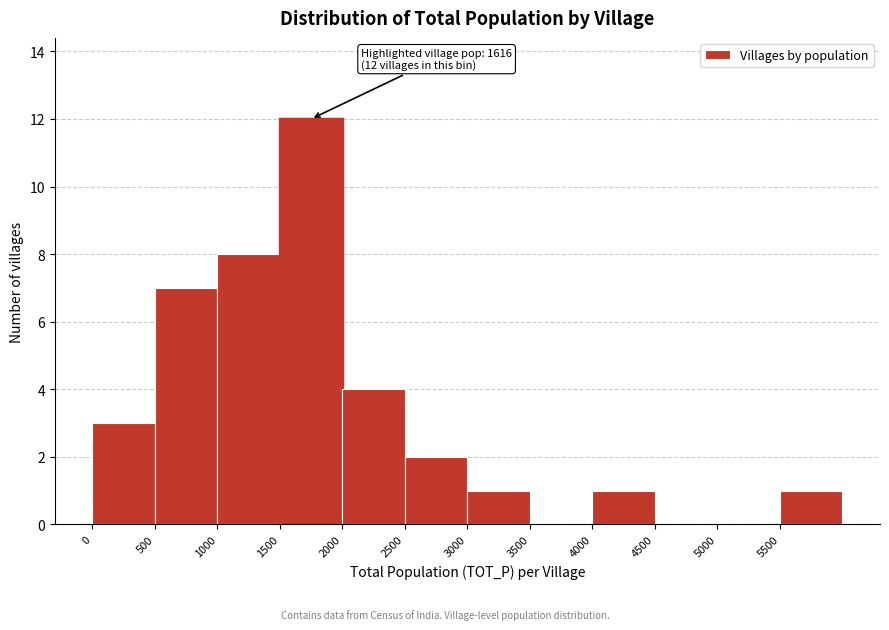

Which range on the x-axis has the tallest bar?

1500 to 2000